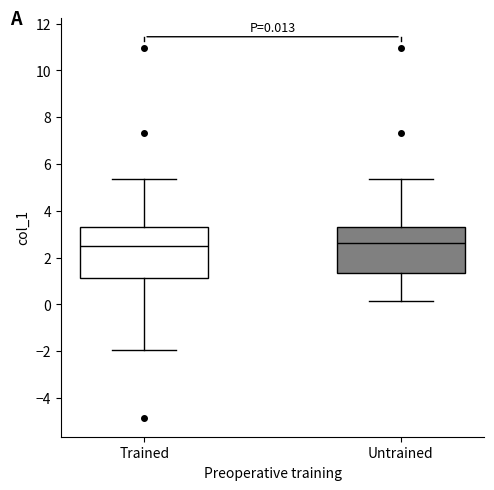

Comparing the boxes themselves (not the whiskers), which one is the tallest?

Trained